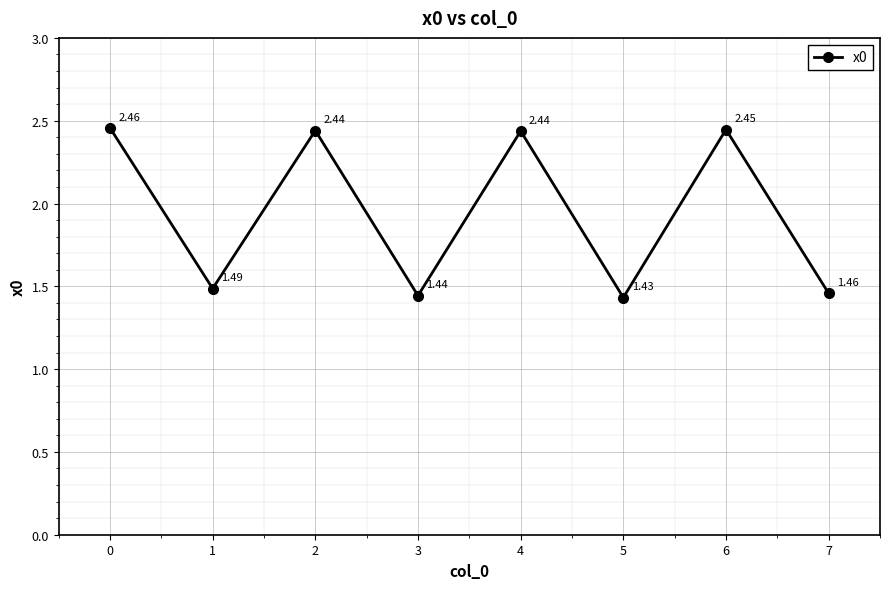

Which label corresponds to the smallest value in the chart?

5